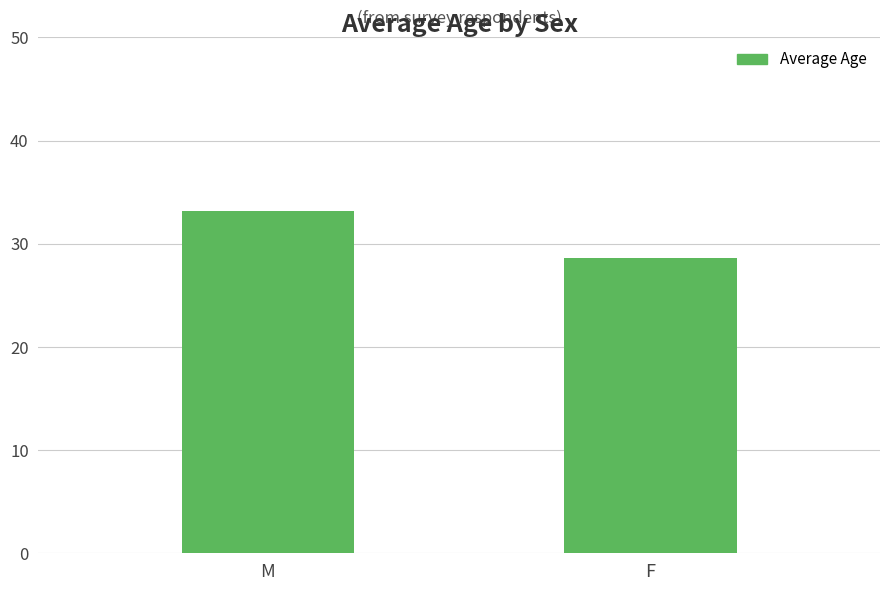

Rank the categories by value from highest to lowest.

M, F